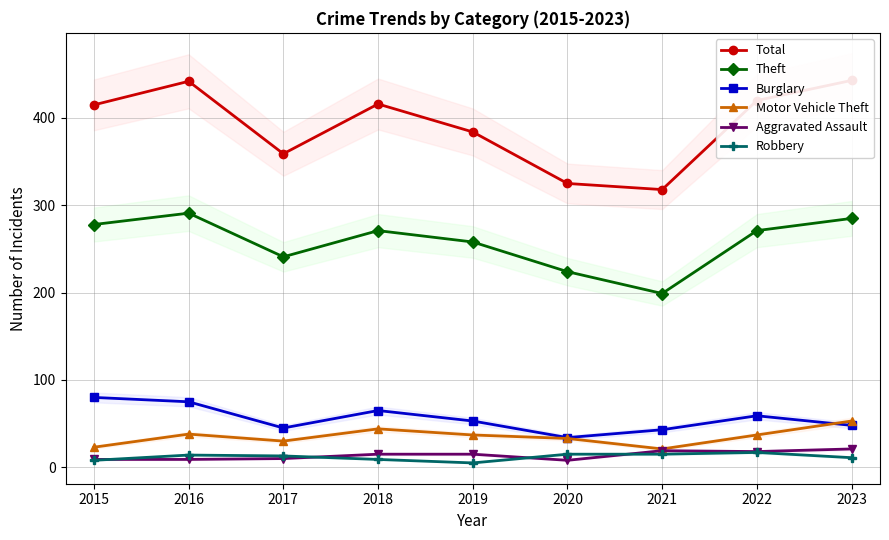

True or false: Motor Vehicle Theft has more than 0 points higher than both neighbors.

True